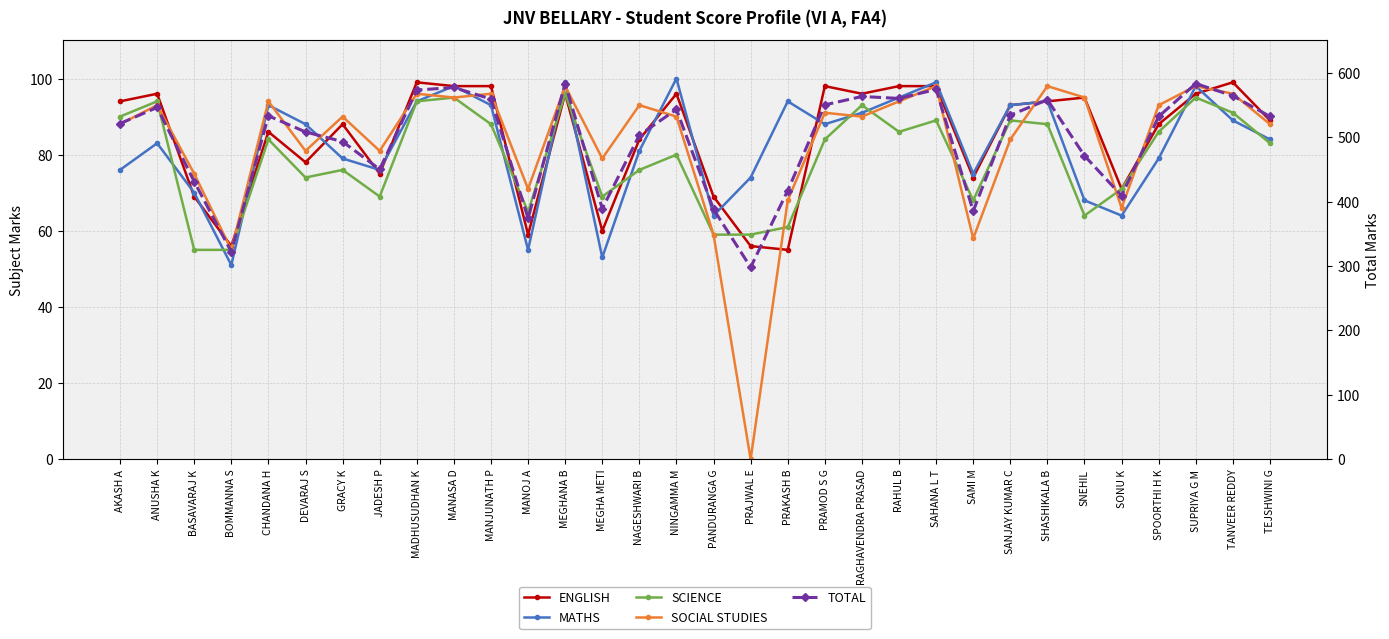

Which series has the largest total across all categories?

TOTAL